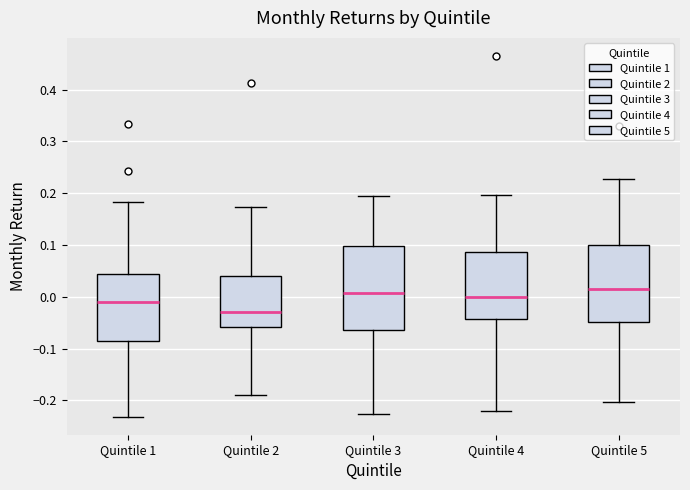

Which box is the tallest, from its lower edge to its upper edge?

Quintile 3